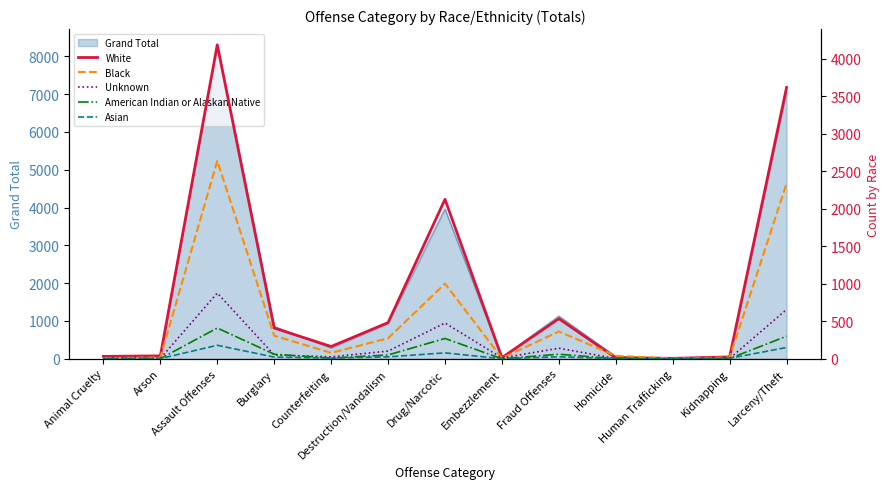

How many values in Asian are above zero?

11